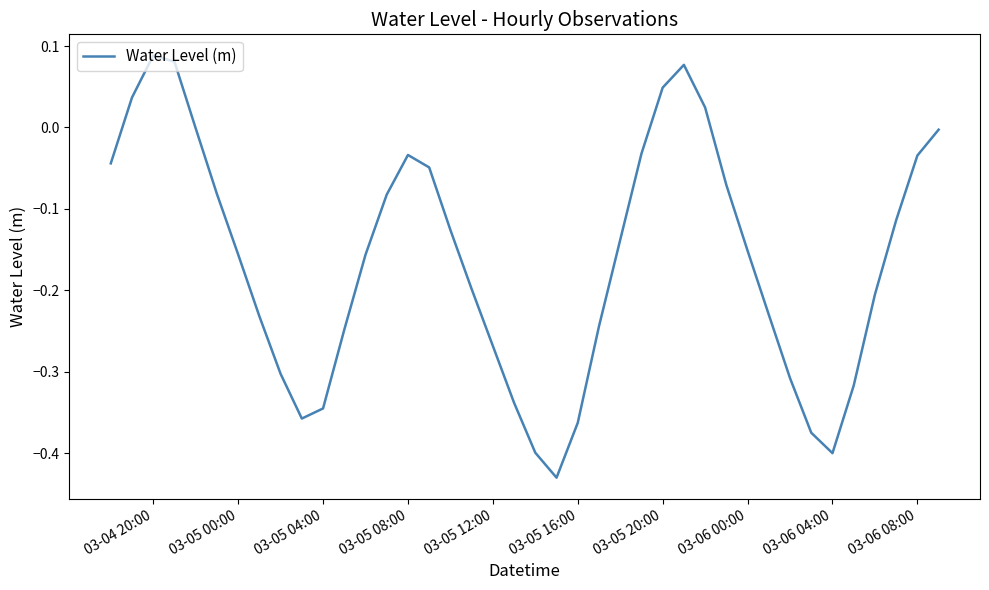

Reading right to left, list all the values displayed in this chart.

-0.0	-0.0	-0.1	-0.2	-0.3	-0.4	-0.4	-0.3	-0.2	-0.2	-0.1	0.0	0.1	0.0	-0.0	-0.1	-0.2	-0.4	-0.4	-0.4	-0.3	-0.3	-0.2	-0.1	-0.0	-0.0	-0.1	-0.2	-0.2	-0.3	-0.4	-0.3	-0.2	-0.2	-0.1	-0.0	0.1	0.1	0.0	-0.0